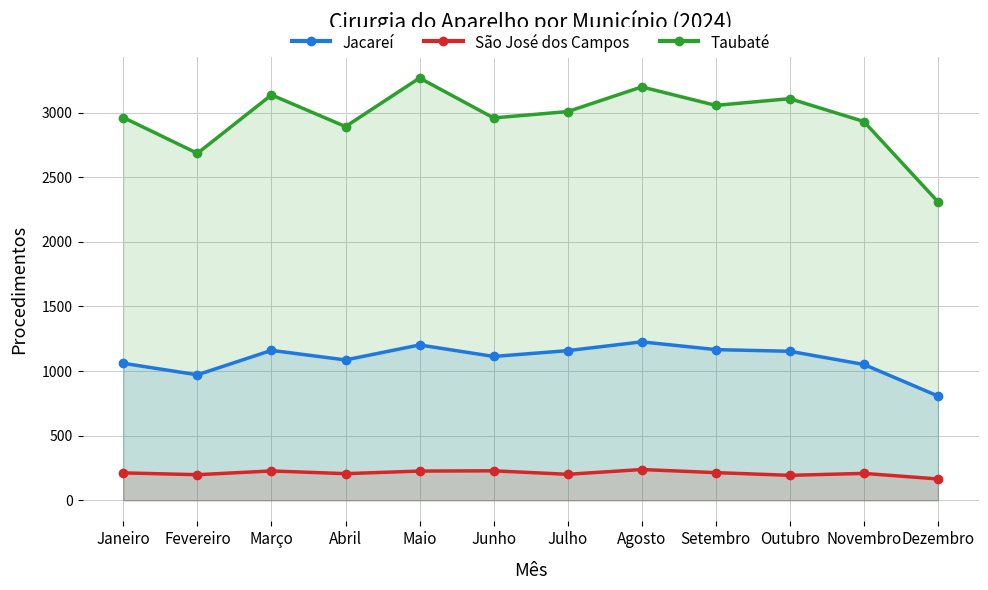

What is the sum of all Taubaté values?

35515